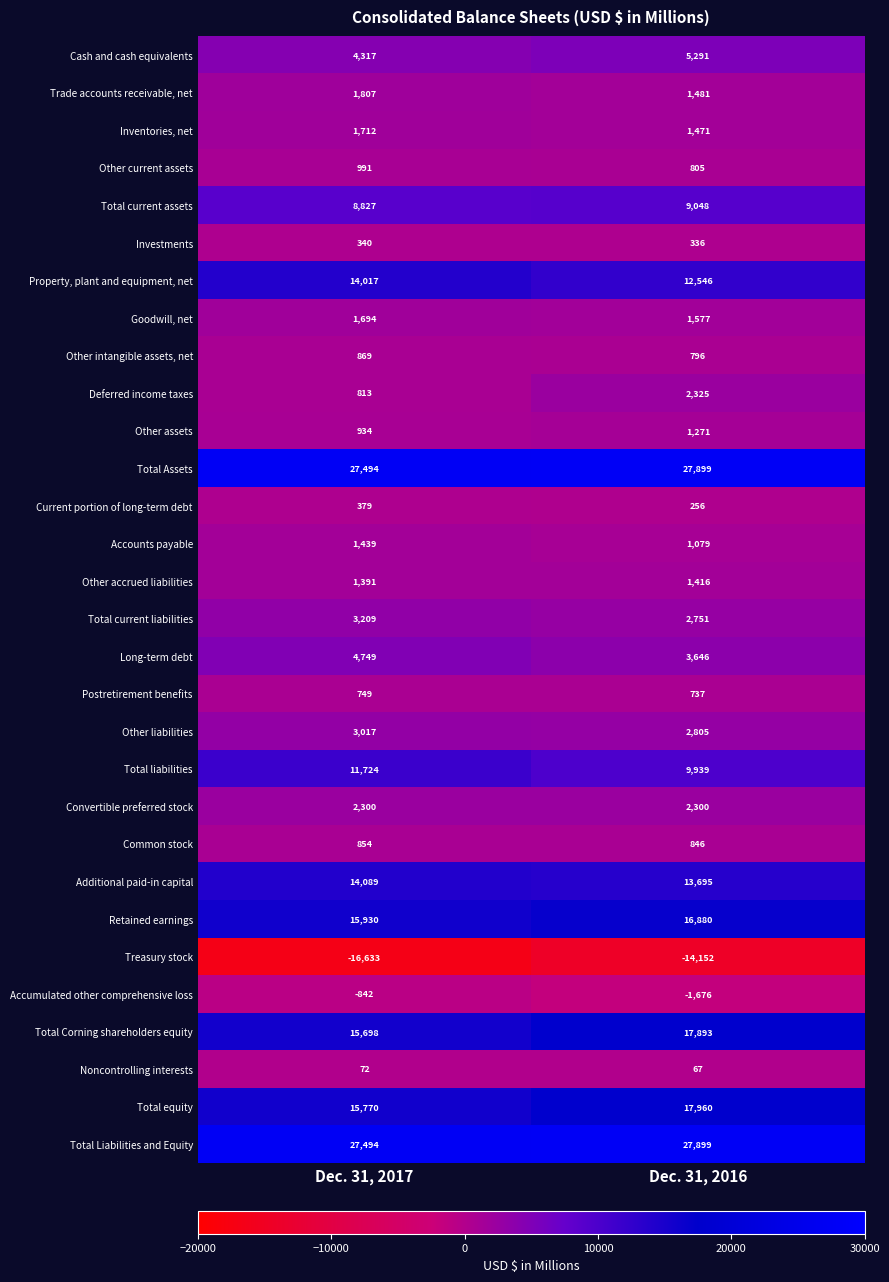

Between Dec. 31, 2017 and Dec. 31, 2016, which series saw the biggest shift?

Treasury stock